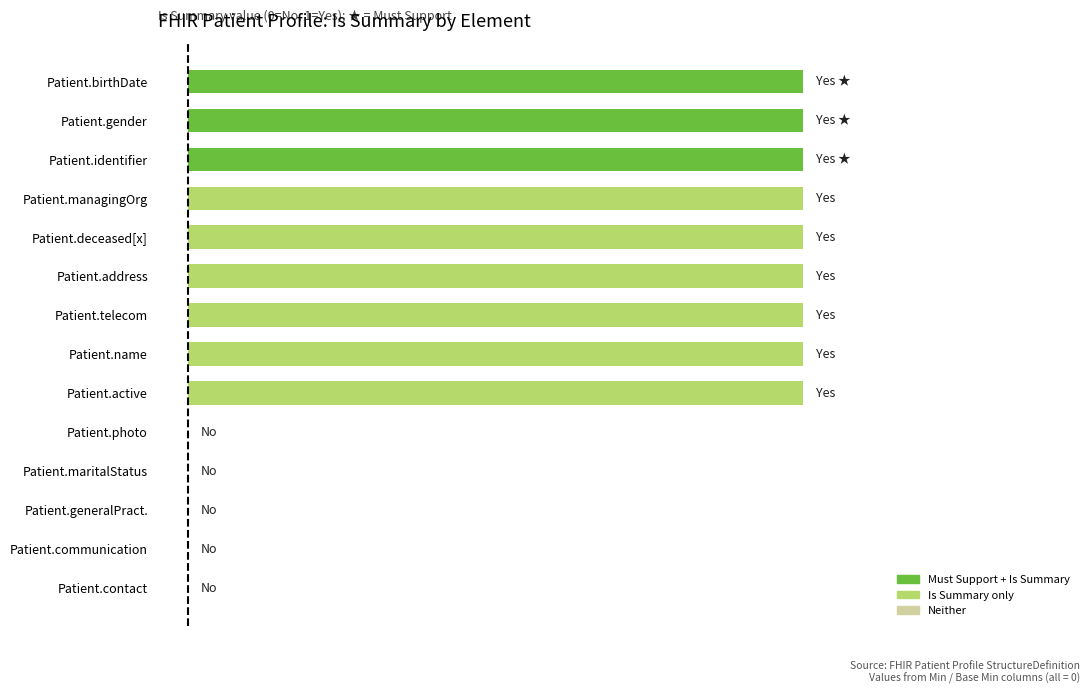

What is the greatest value displayed?

1